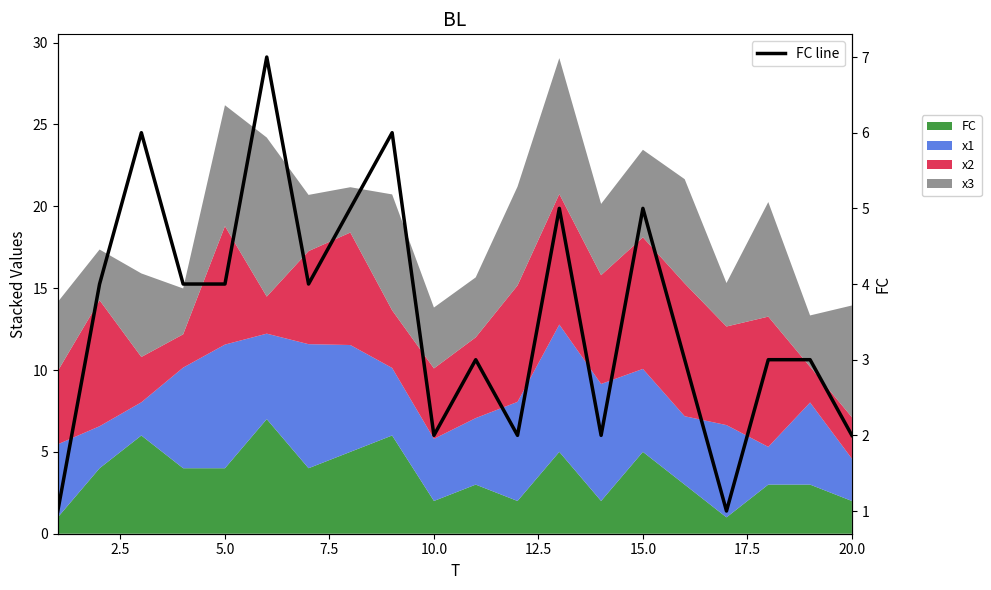

Count the values in the range 2 to 5.

15